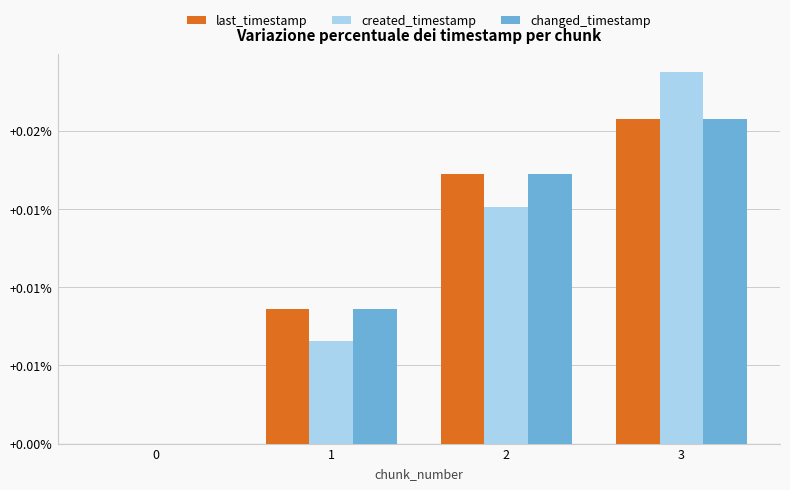

What are all the series names shown in the legend?

last_timestamp, created_timestamp, changed_timestamp